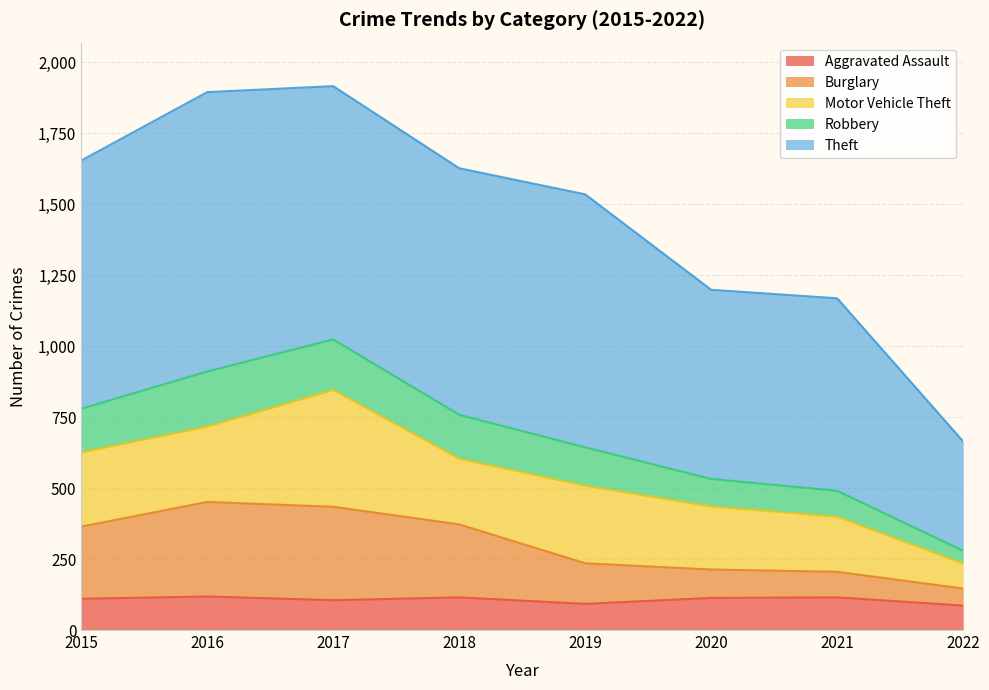

The Robbery series shows 3348 at 2017. True or false?

False